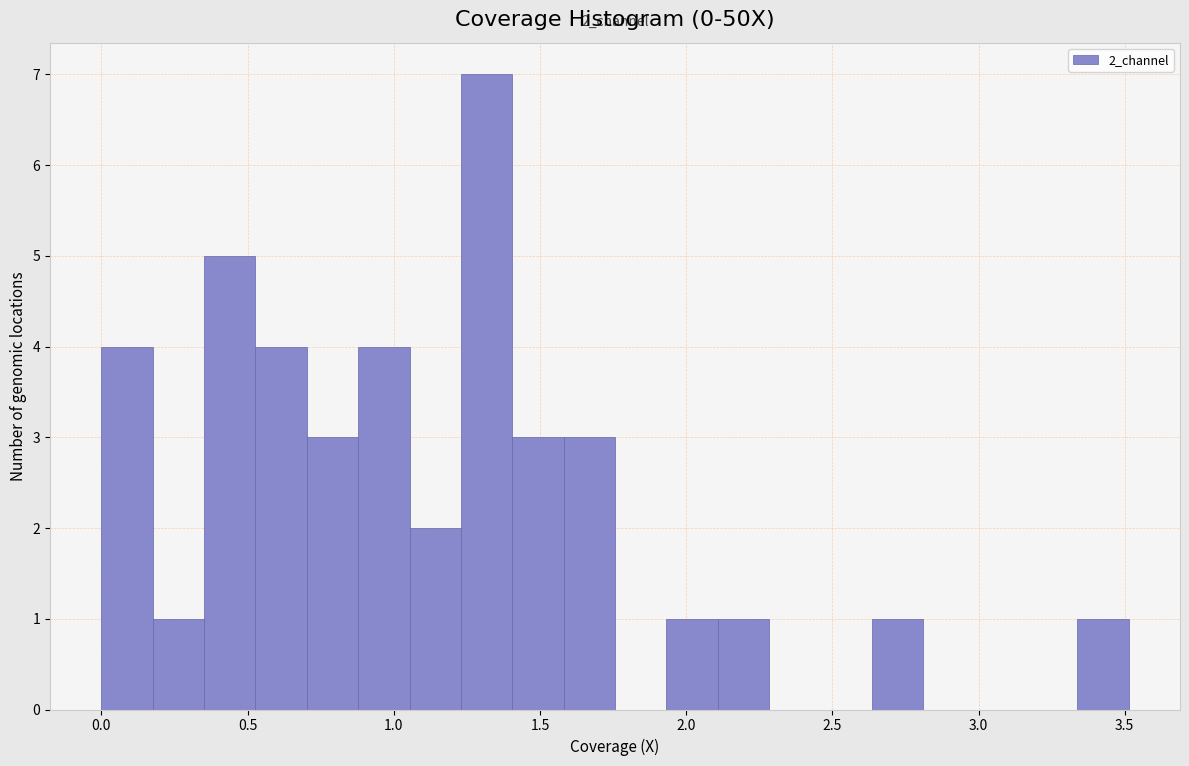

Around what value on the x-axis is the tallest bar? Give the approximate position of its centre, as read against the axis.

1.30